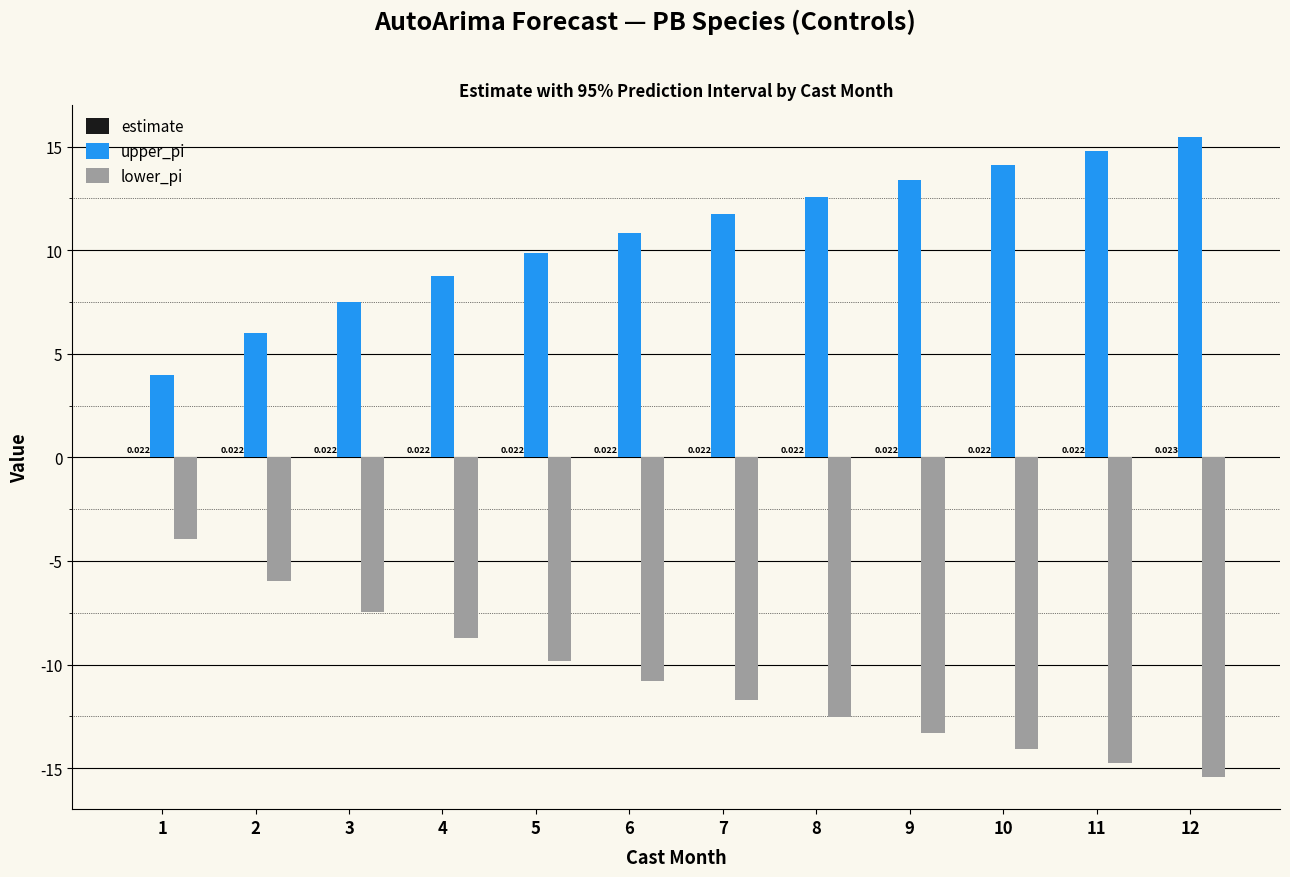

The upper_pi series shows 13.4 at 9. True or false?

True